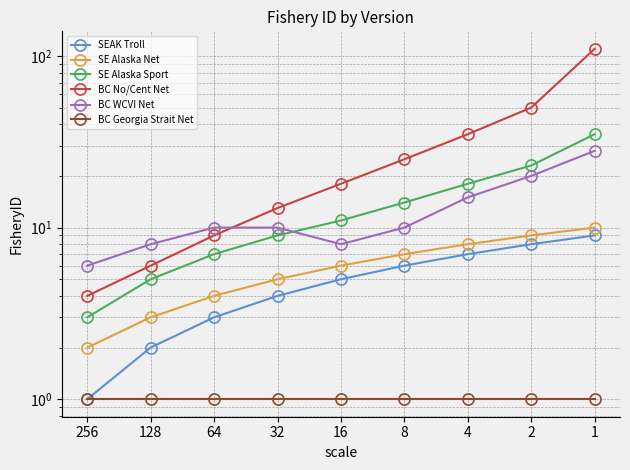

True or false: SEAK Troll and SE Alaska Sport intersect in this chart.

False